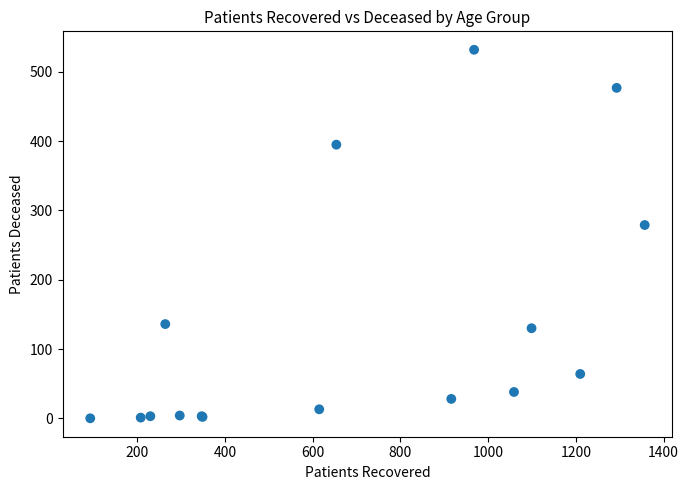

What Y value in the scatter plot is closest to 266?

279